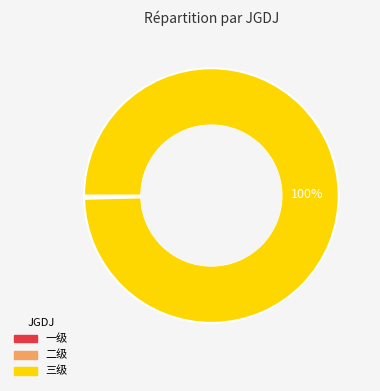

To the nearest percent, what portion does 三级 represent?

100%